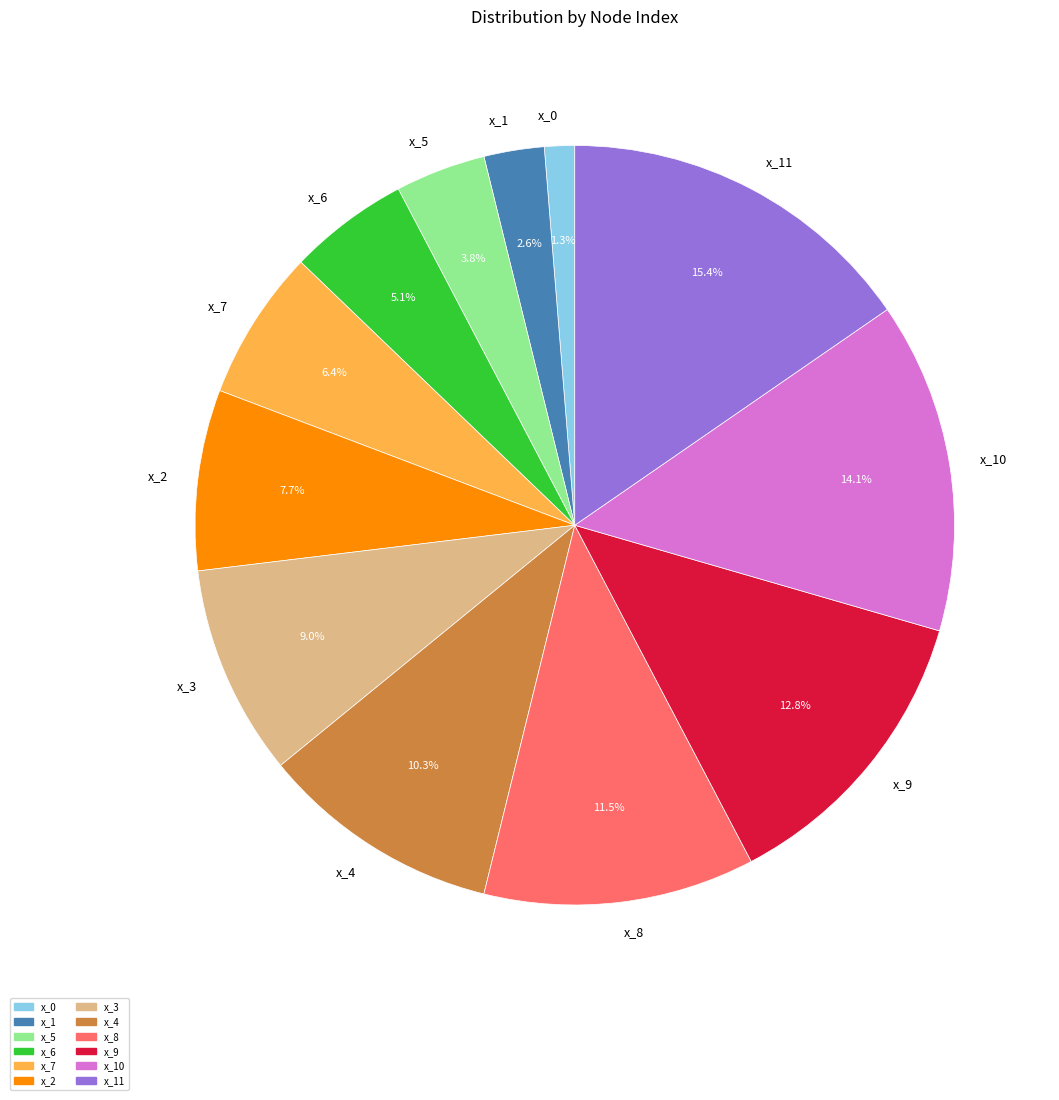

Combined, do x_11 and x_0 account for over 50%?

No